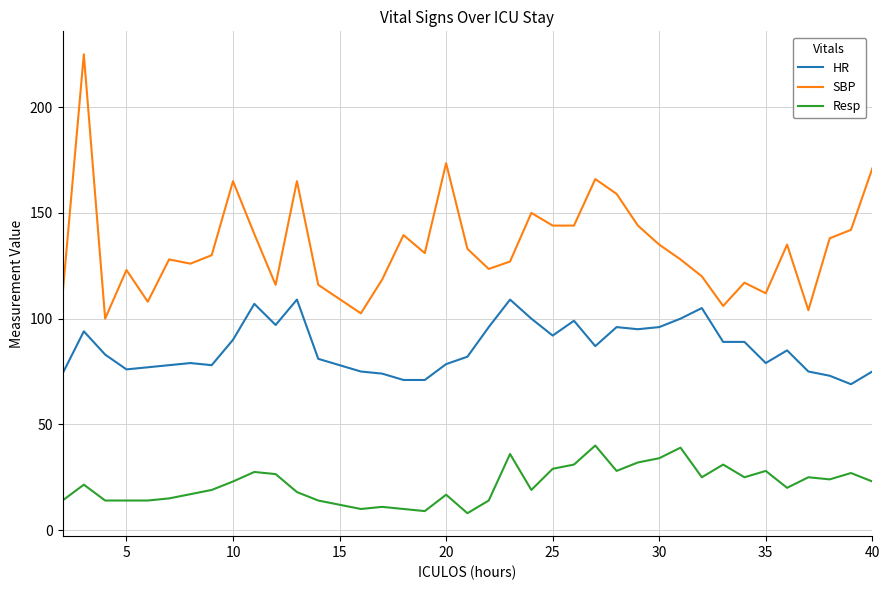

Count the number of categories in the chart.

38